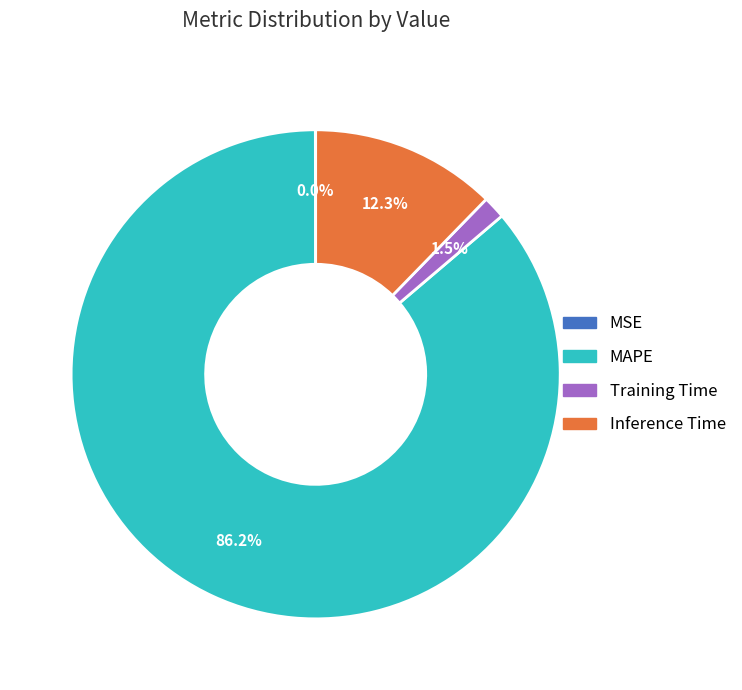

Does Inference Time represent more than half of the total?

No